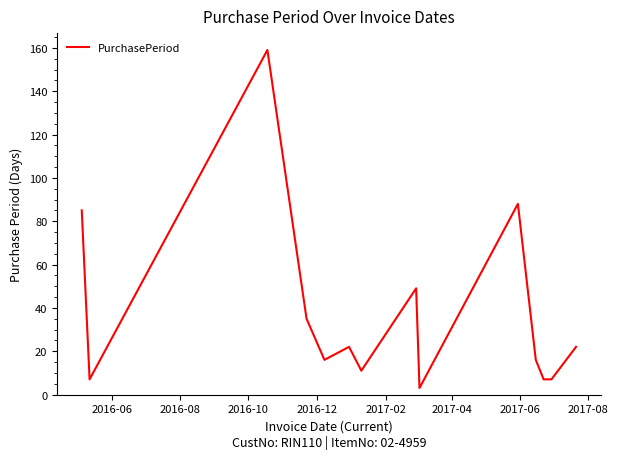

What is the maximum value shown in the chart?

159